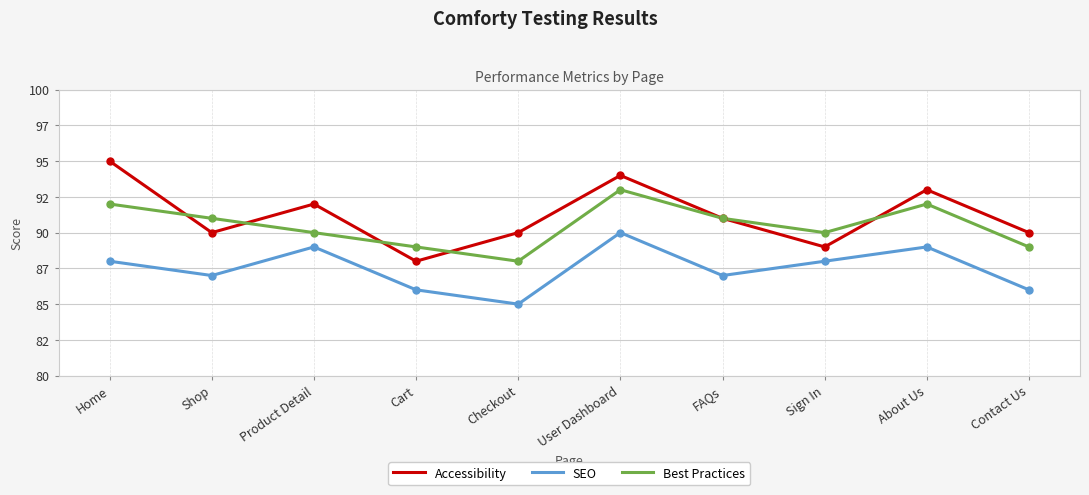

What are all the series names shown in the legend?

Accessibility, SEO, Best Practices